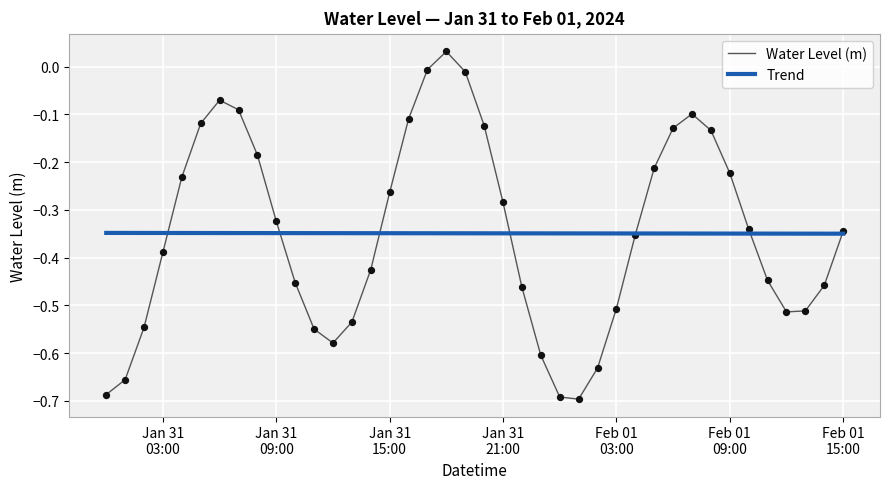

Which series has the widest spread of values?

Water Level (m)